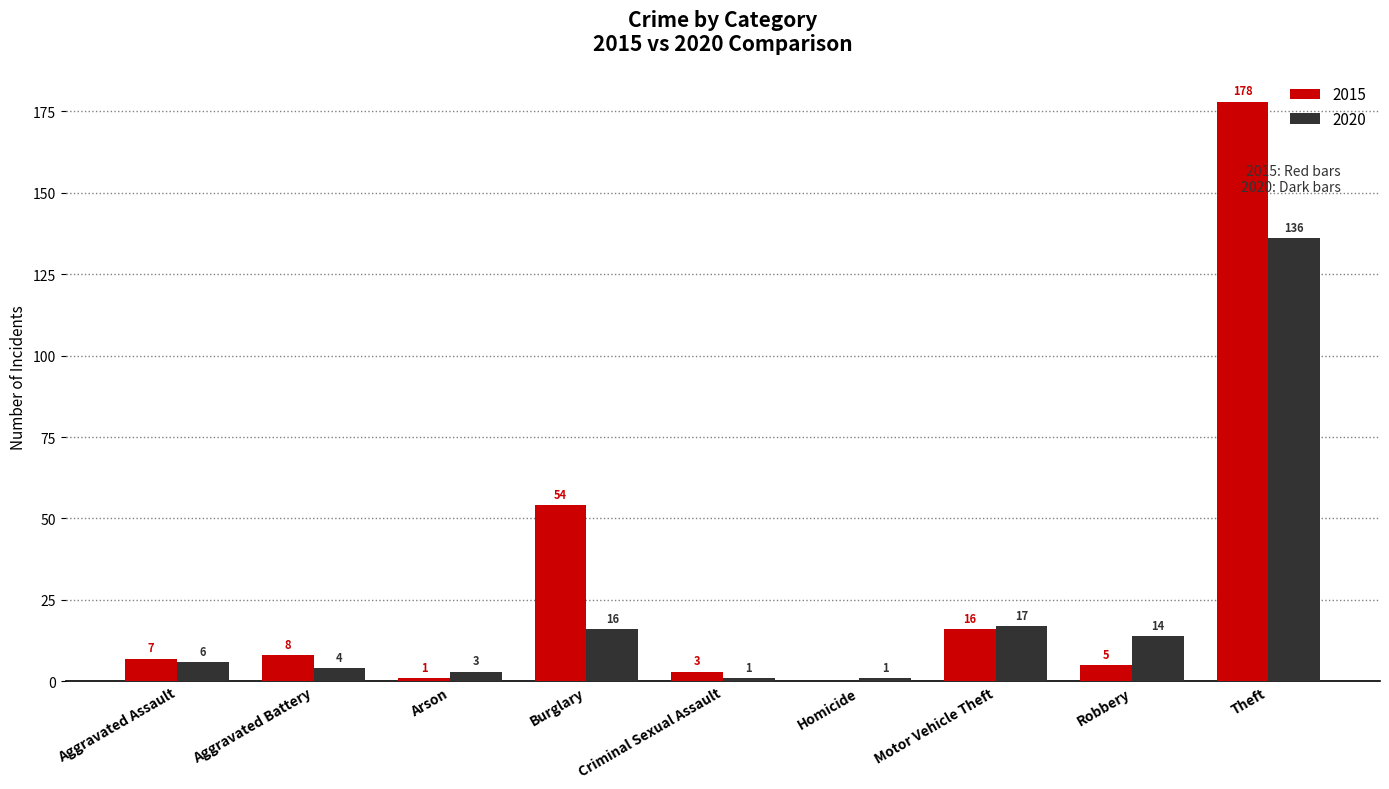

What is the spread (max minus min) of values at Burglary?

38